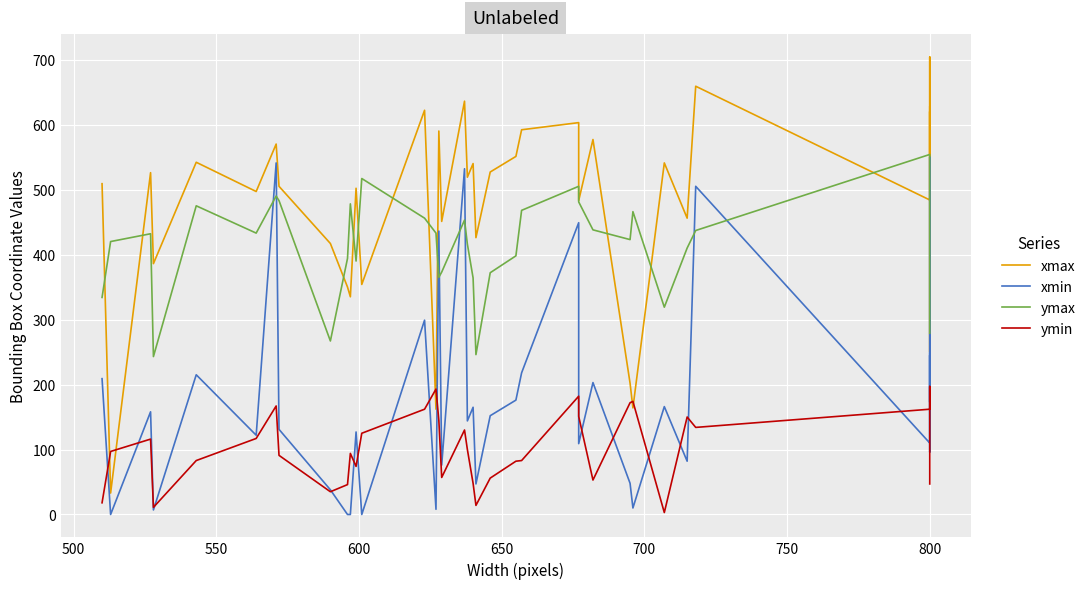

True or false: xmax and ymin cross at least once.

True